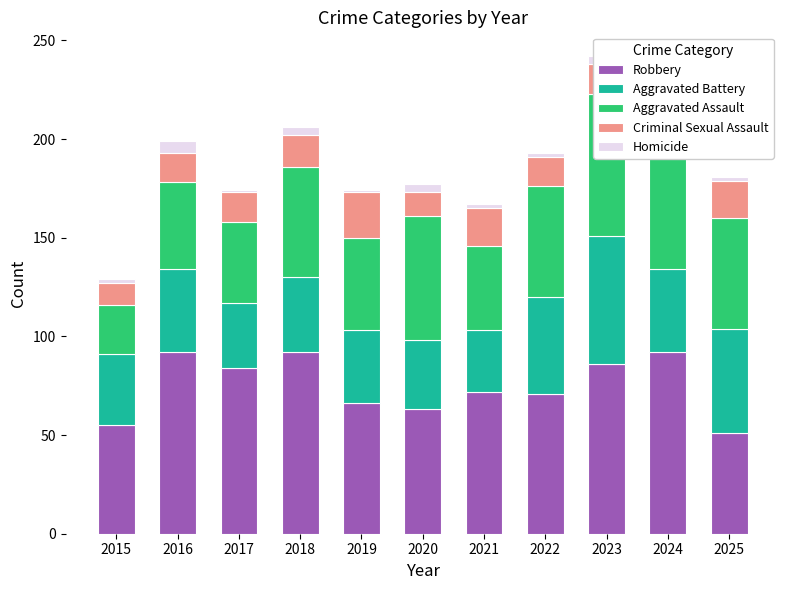

Which series has the widest spread of values?

Aggravated Assault